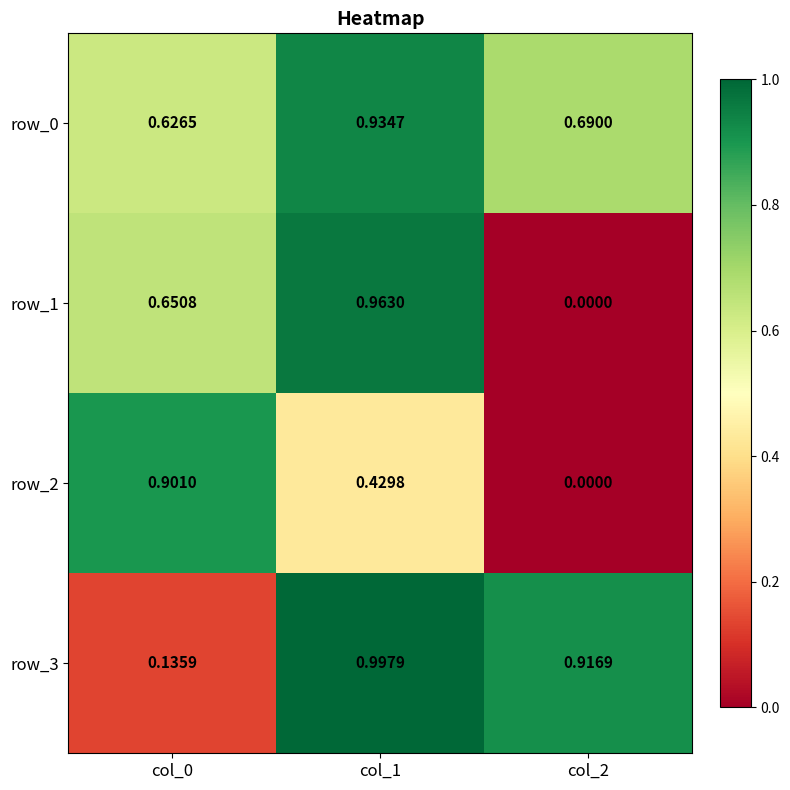

Rank the series at col_1 from lowest to highest value.

row_2, row_0, row_1, row_3